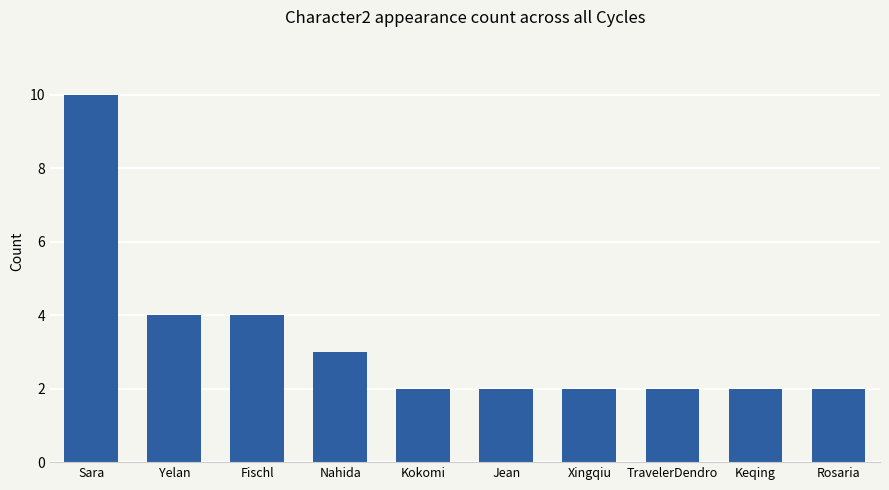

Count the values in the range 2 to 4.

9